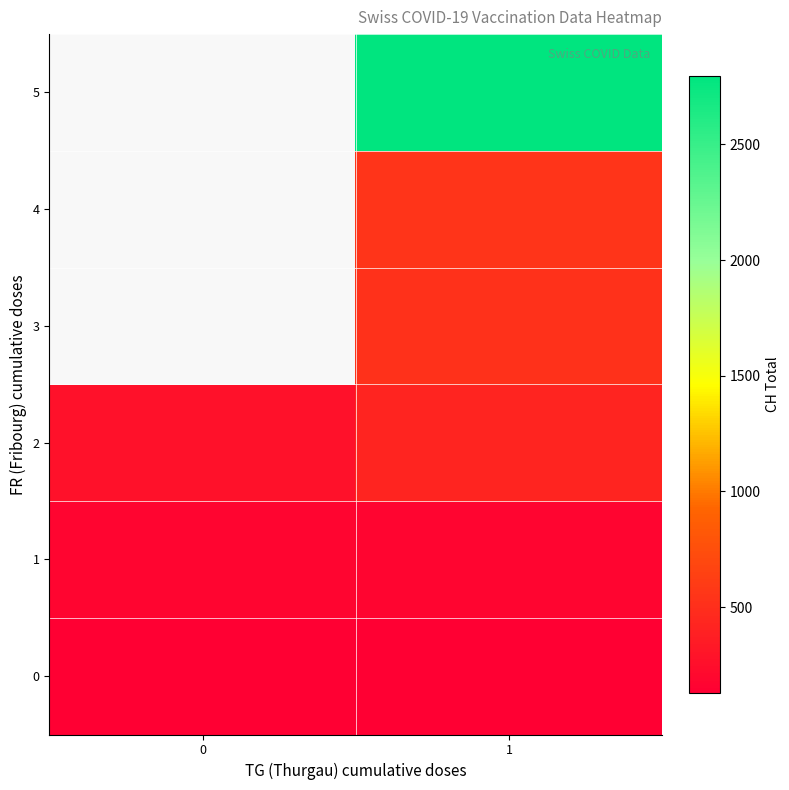

What is the sum of the 0 values at 1 and 0?

260.0